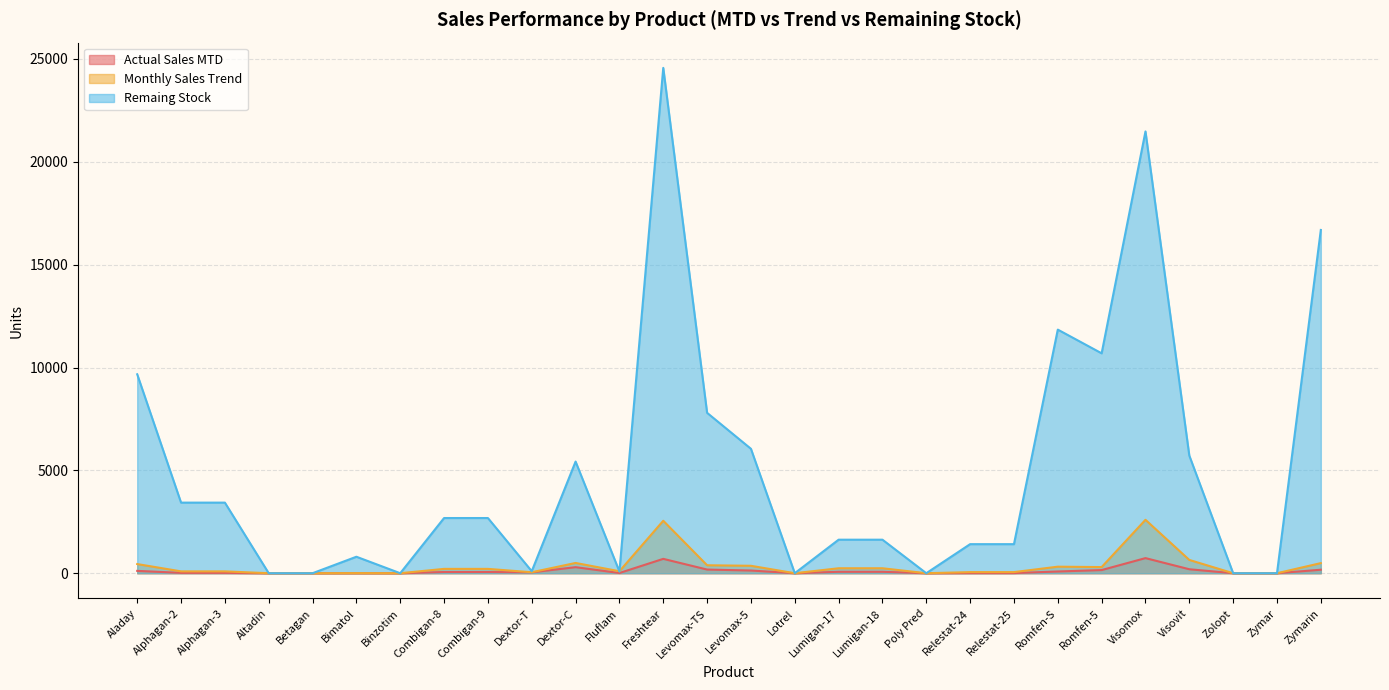

How many interior local valleys does the Remaing Stock series have?

6